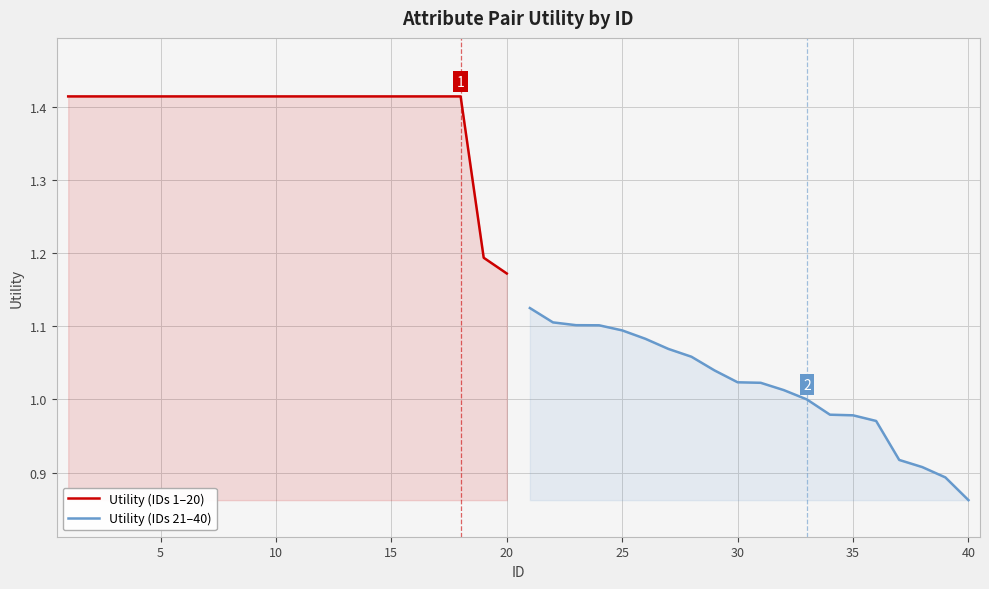

How many lines are shown in the chart?

2